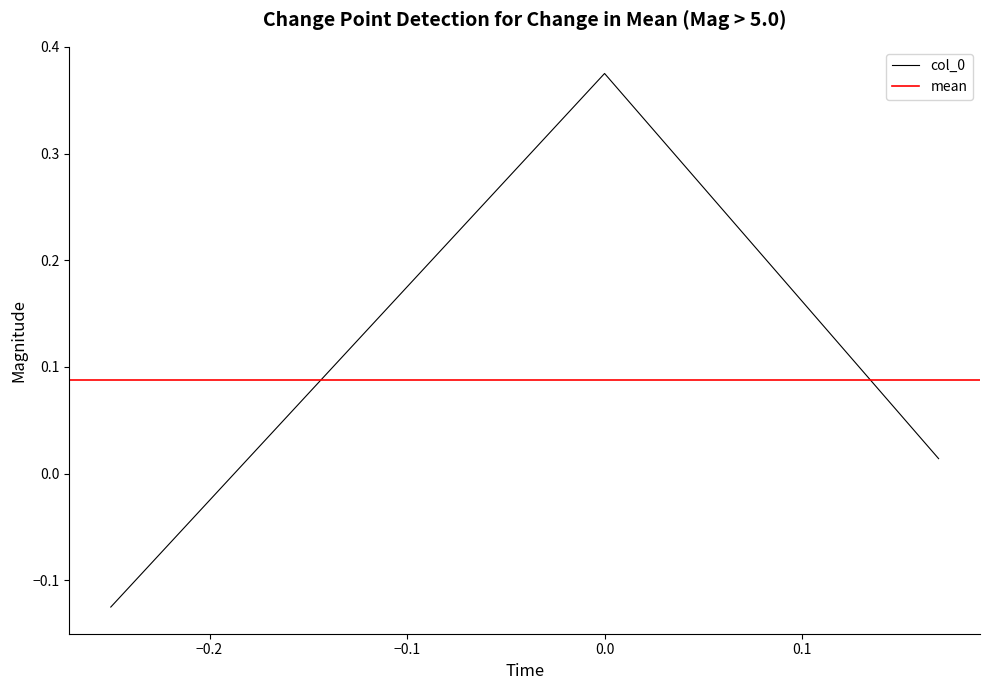

What is the average value?

0.1